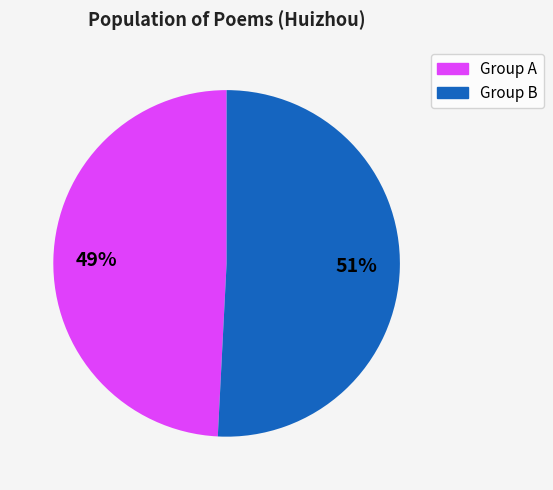

Is there a majority slice in this chart?

Yes